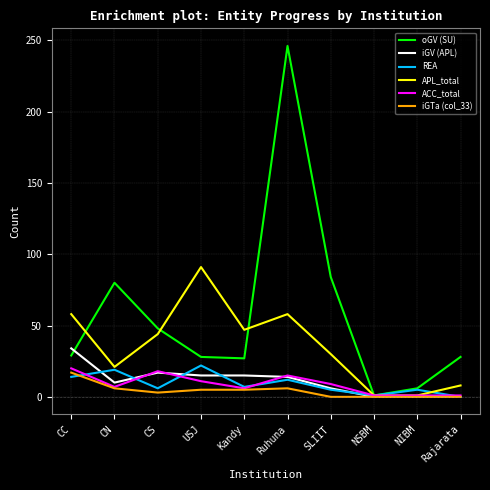

Rank the series at CC from highest to lowest value.

APL_total, iGV (APL), oGV (SU), ACC_total, iGTa (col_33), REA